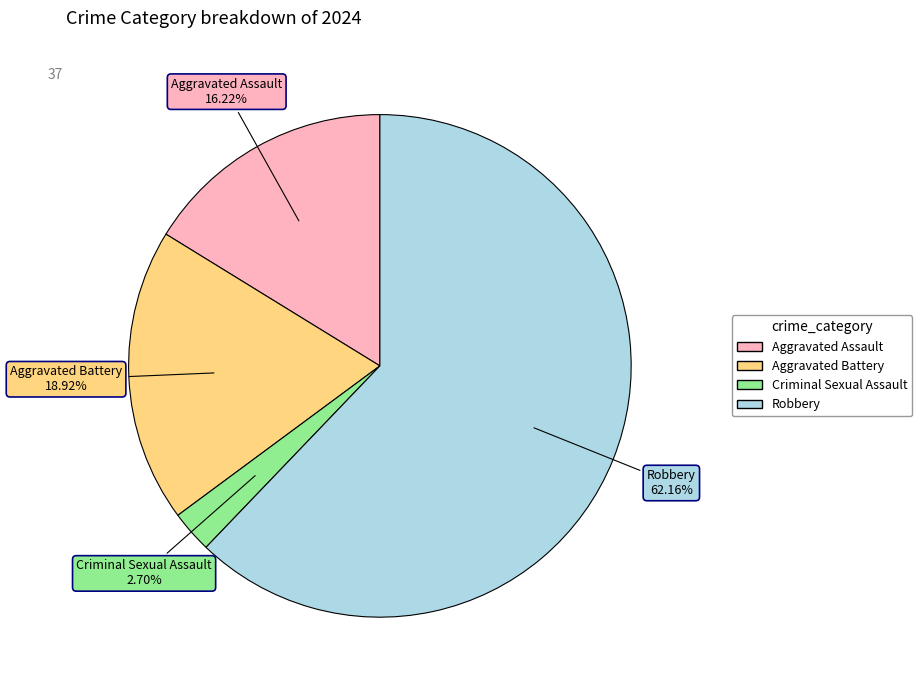

What is the ratio of the value at Robbery to the value at Aggravated Battery?

3.3